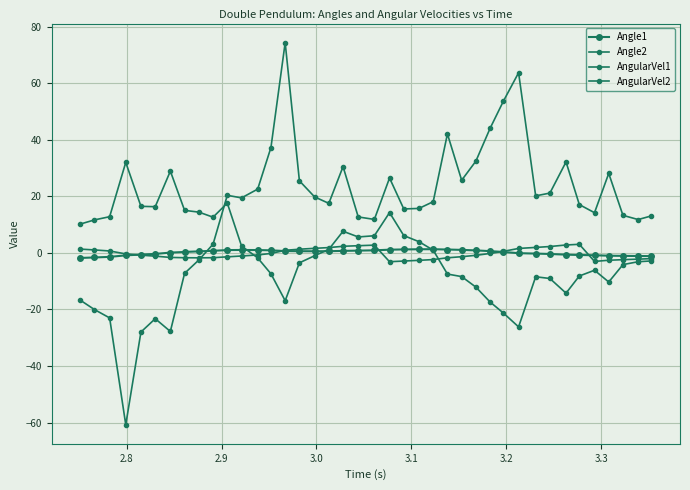

True or false: Angle2 and AngularVel2 cross at least once.

True